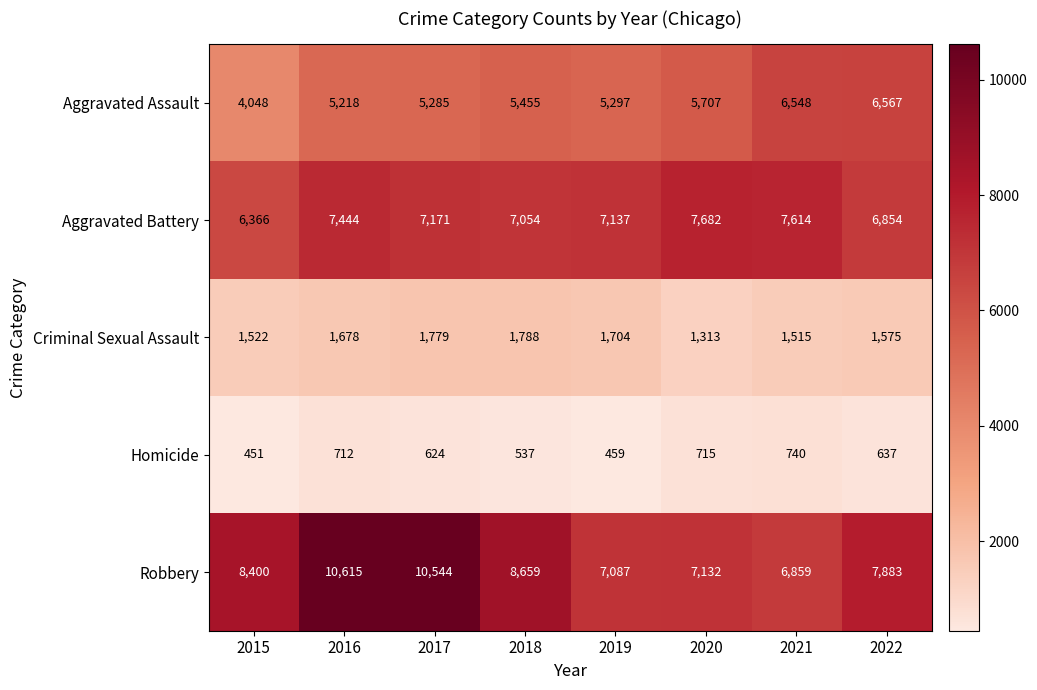

At how many categories does at least one series exceed 7874?

5